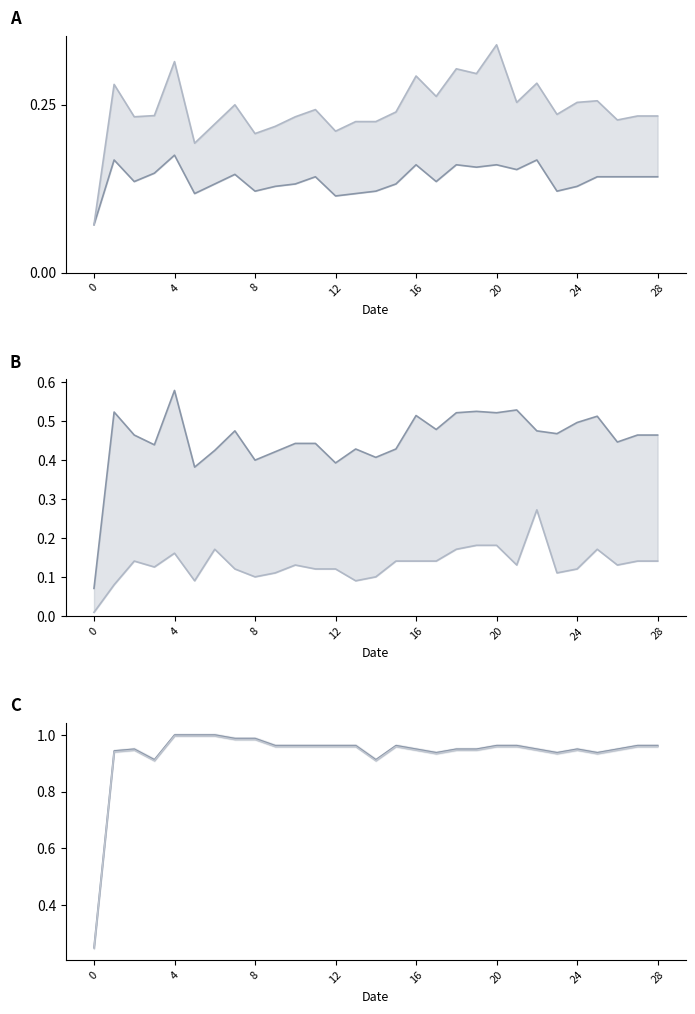

Which series has the widest spread of values?

col_1